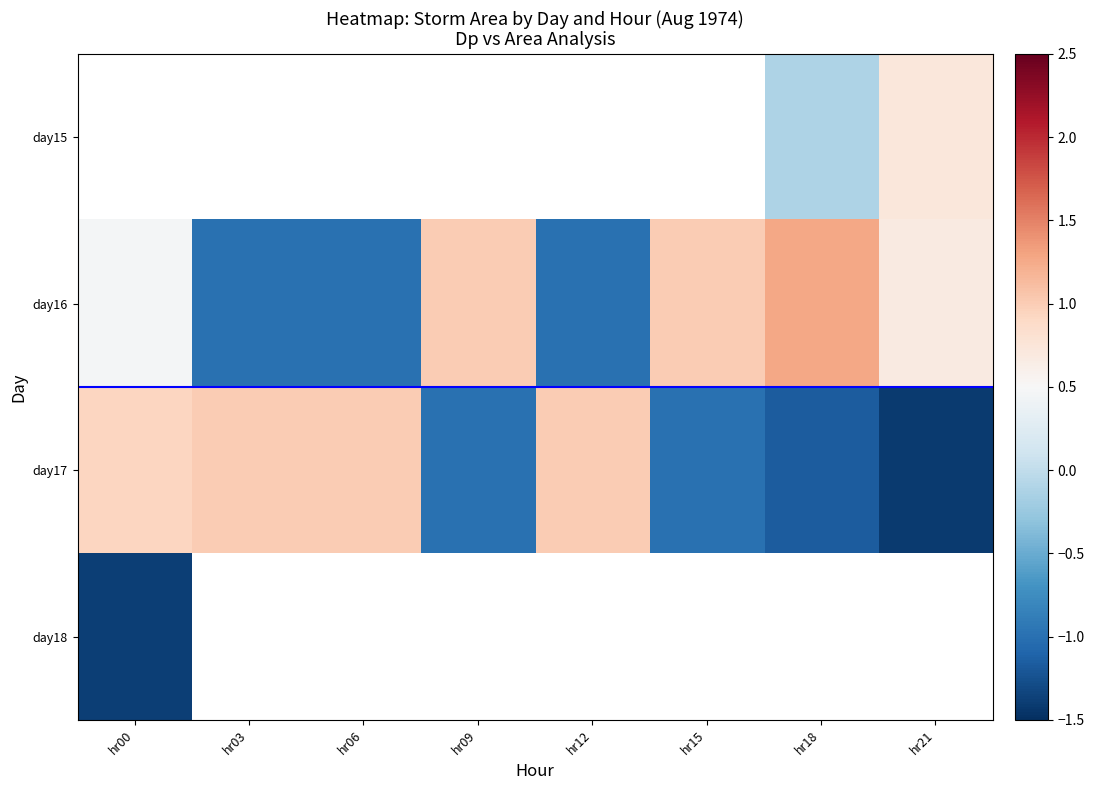

Where does the day17 series first go above 0?

hr00